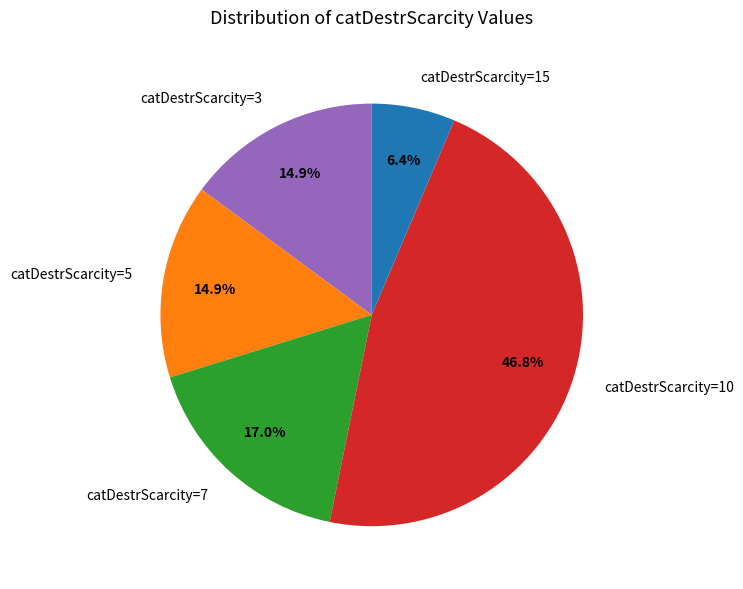

Approximately how many times larger is the value at catDestrScarcity=3 compared to catDestrScarcity=15?

2.3